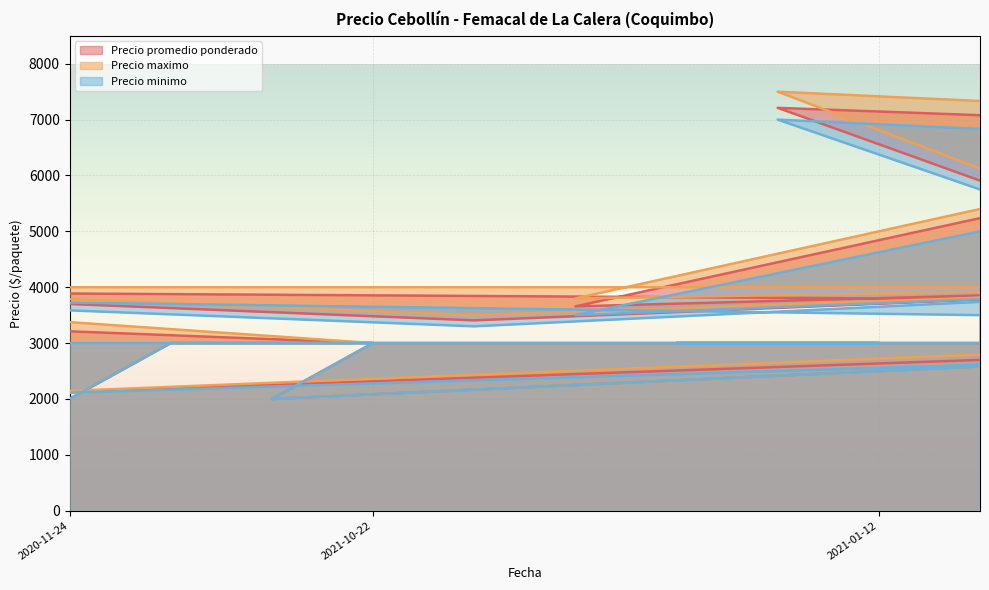

Reading right to left, transcribe all the data shown in this chart.

Precio promedio ponderado: 3920	2000	3281	2000	3000	2000	3000	3407	3657	3000	7211	3000	3789	2000	3000	4000	6816	3000	2000	3144
Precio maximo: 4000	2000	3500	2000	3000	2000	3000	3500	3800	3000	7500	3000	4000	2000	3000	4000	7000	3000	2000	3300
Precio minimo: 3800	2000	3000	2000	3000	2000	3000	3300	3500	3000	7000	3000	3500	2000	3000	4000	6500	3000	2000	3000